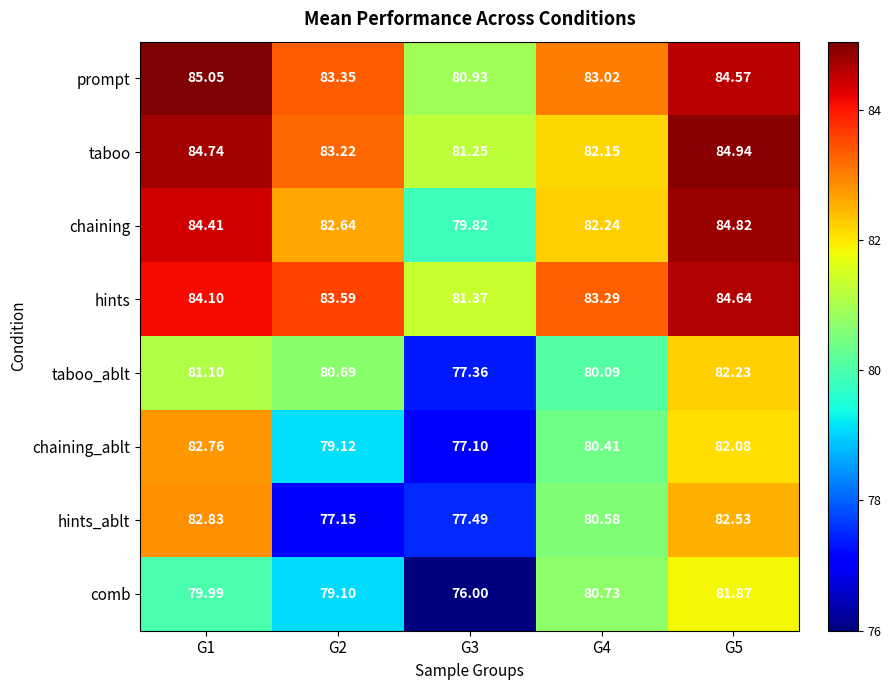

At G1, list the series in order from smallest to largest.

comb, taboo_ablt, chaining_ablt, hints_ablt, hints, chaining, taboo, prompt